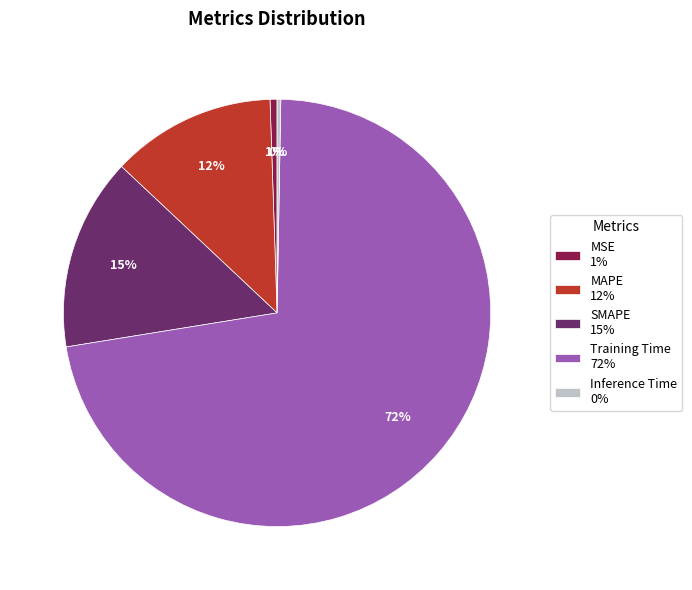

True or false: SMAPE accounts for 15% of the total.

True